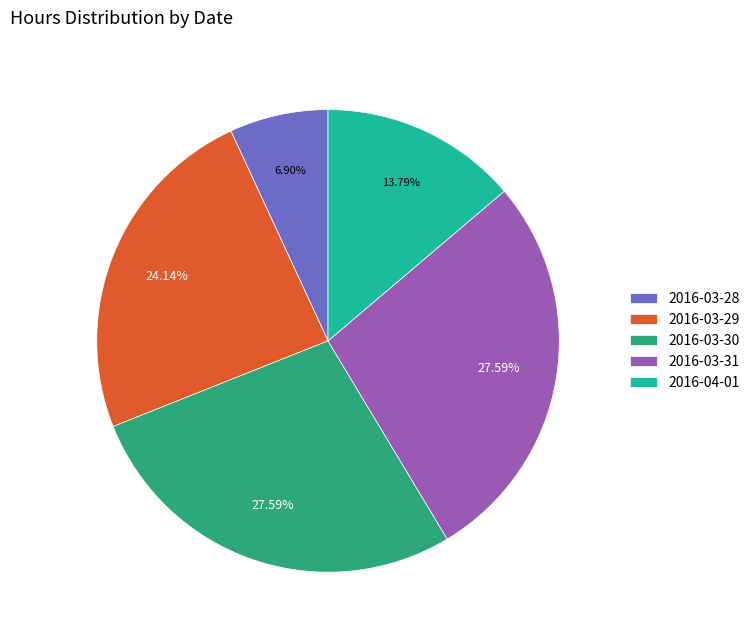

To the nearest percent, what percentage of the pie is 2016-03-28?

7%